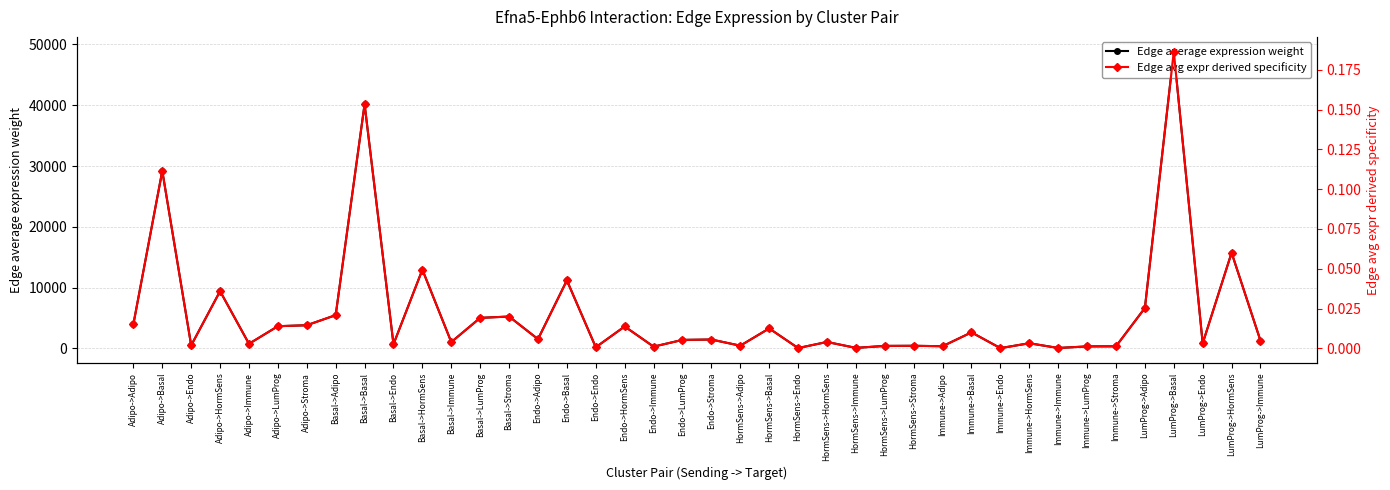

The Edge average expression weight series shows 2337.5 at Endo->Stroma. True or false?

False